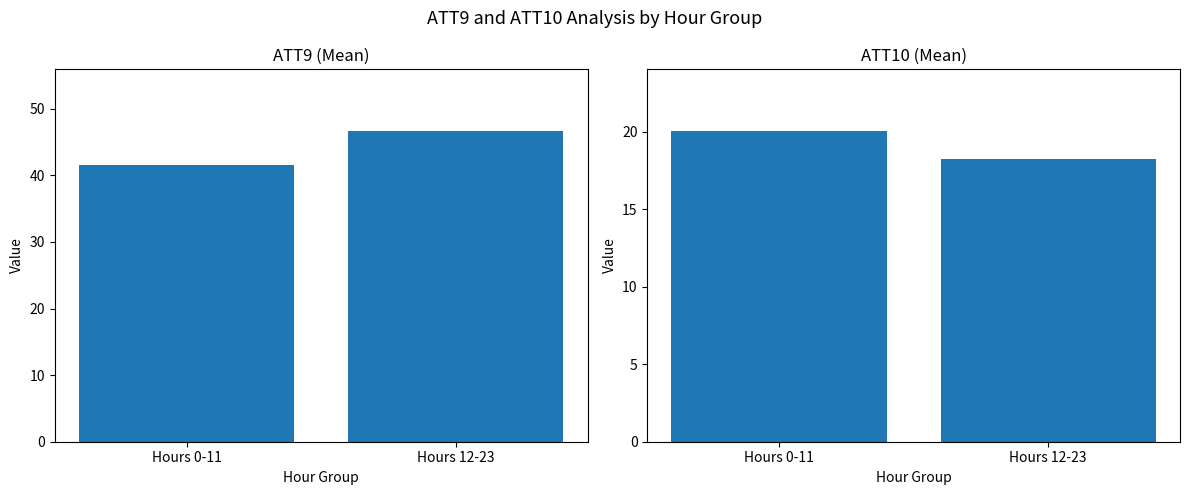

What is the approximate value of ATT9 at Hours 0-11?

41.6